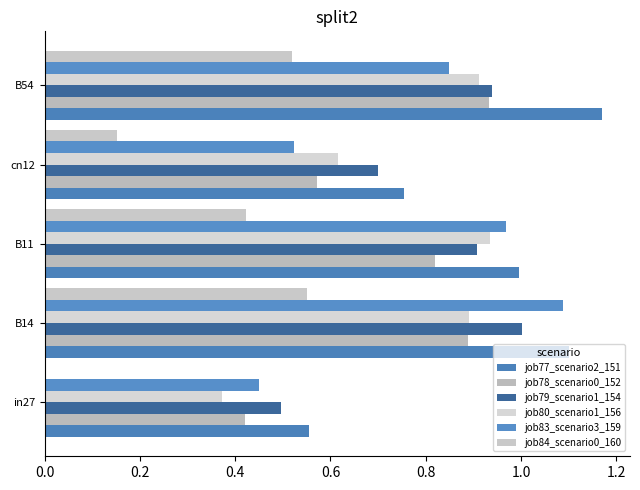

How many data points in job84_scenario0_160 are above 0?

4